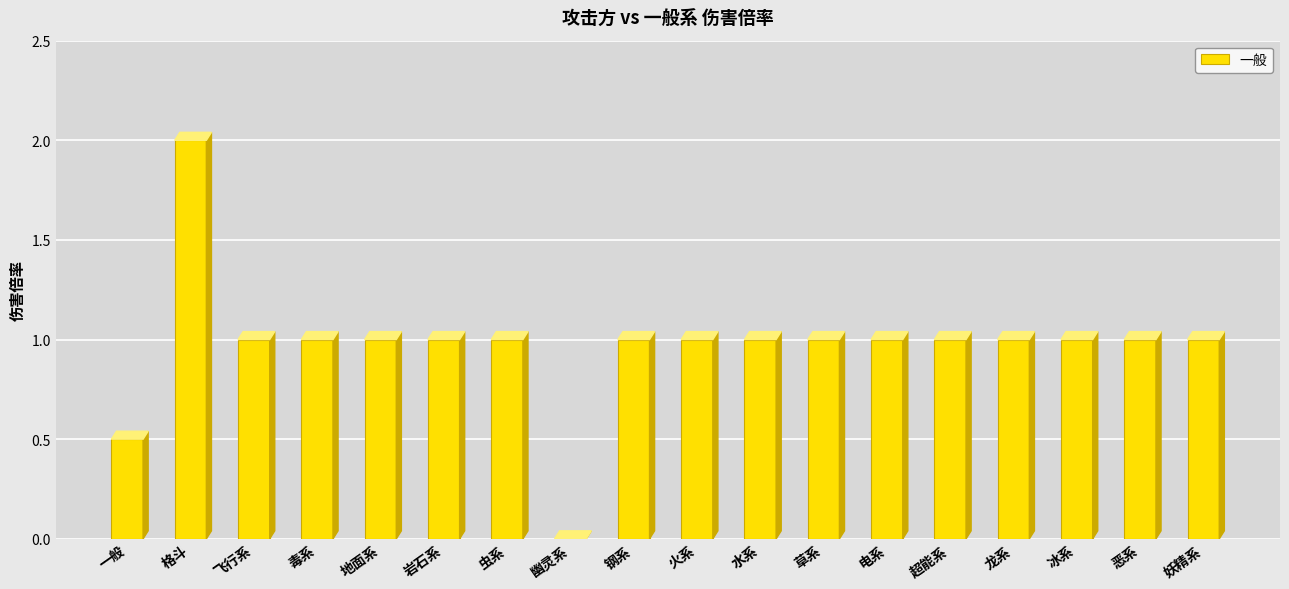

Is it true that the value at 冰系 is 0.2?

False